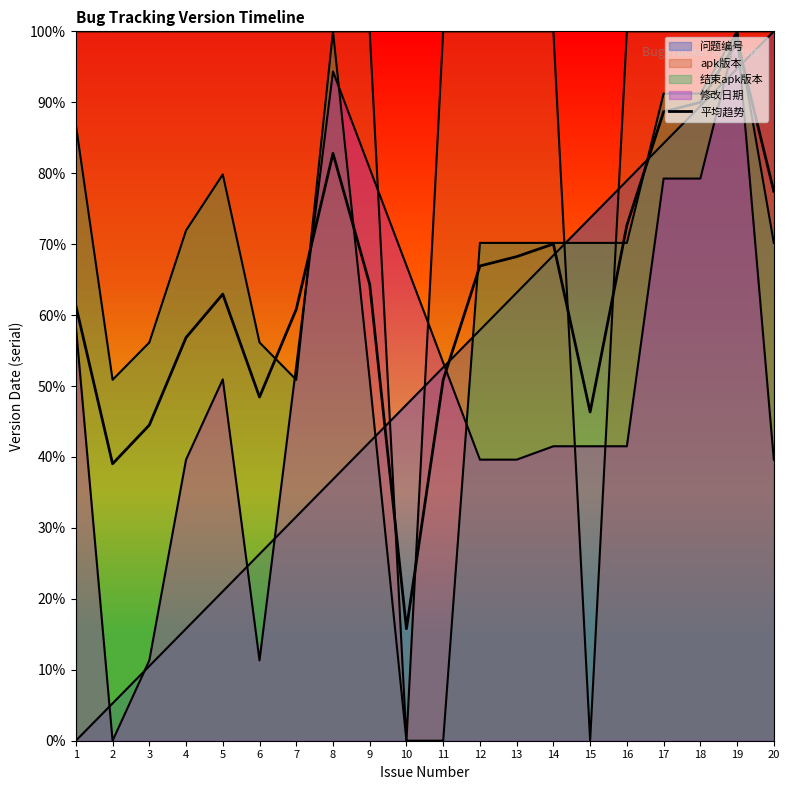

At which category does the chart reach its minimum across all series?

10